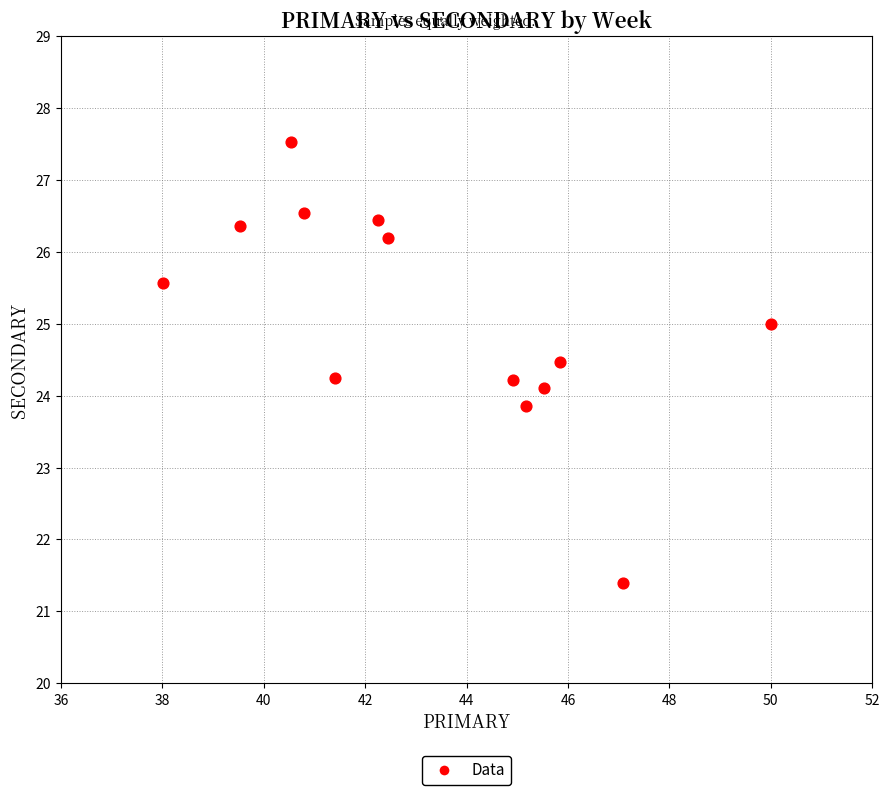

What is the range of Y values (max minus min)?

6.1